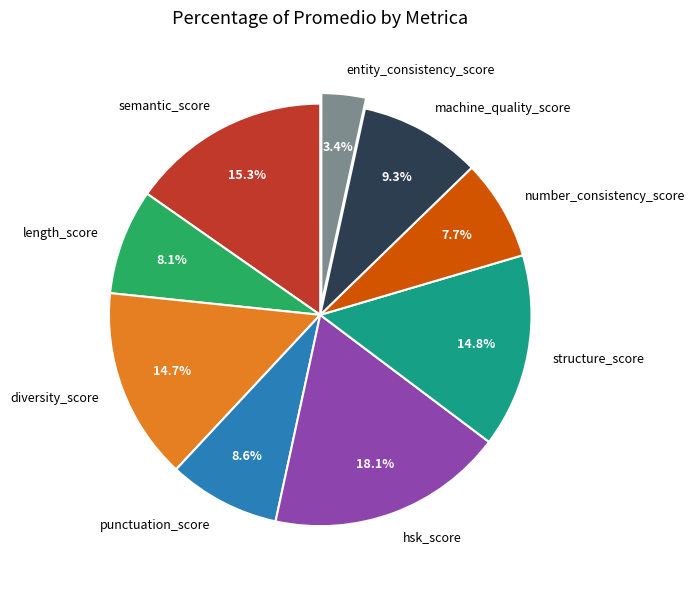

What portion of the pie excludes punctuation_score?

91.4%